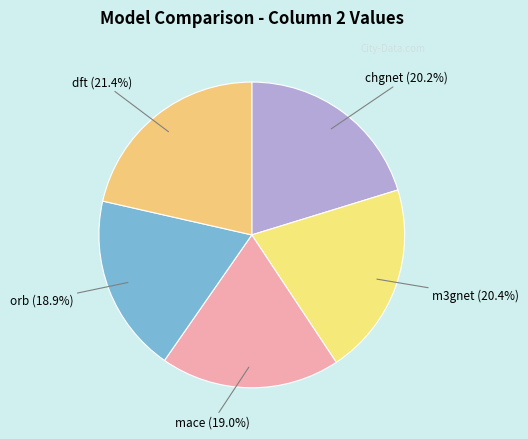

Is it true that mace is 19% of the pie?

True